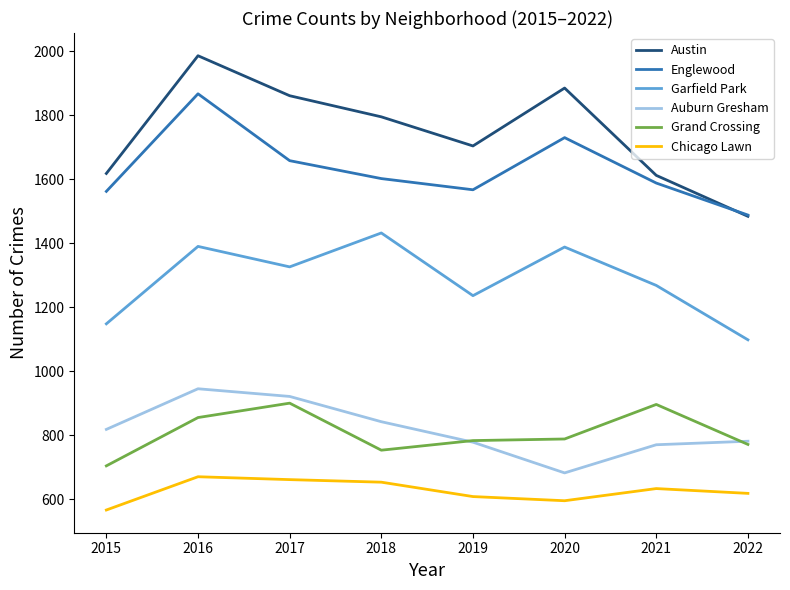

At 2020, list the series in order from smallest to largest.

Chicago Lawn, Auburn Gresham, Grand Crossing, Garfield Park, Englewood, Austin